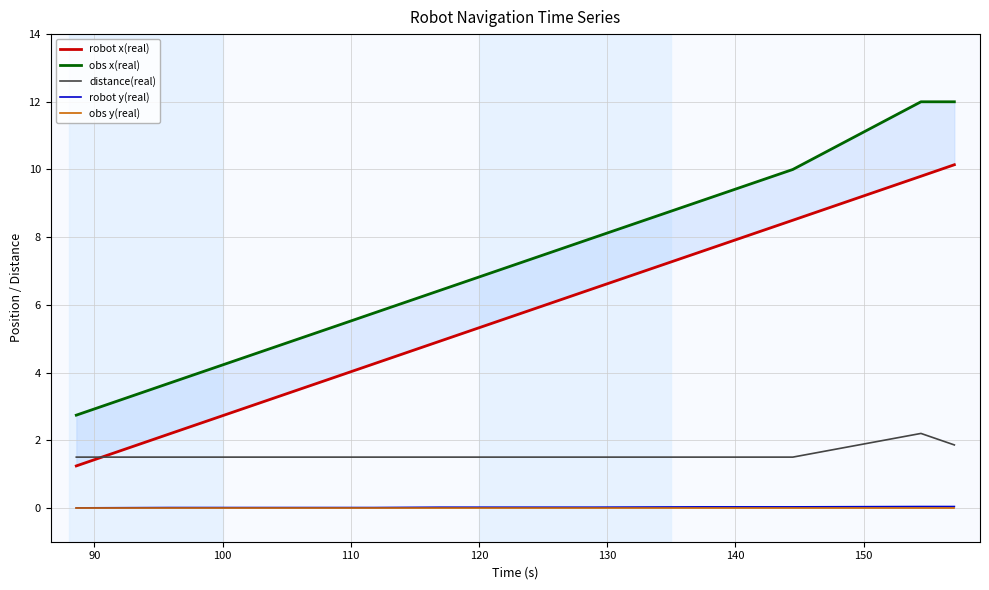

Rank the series by their maximum value, from highest to lowest.

obs x(real), robot x(real), distance(real), robot y(real), obs y(real)